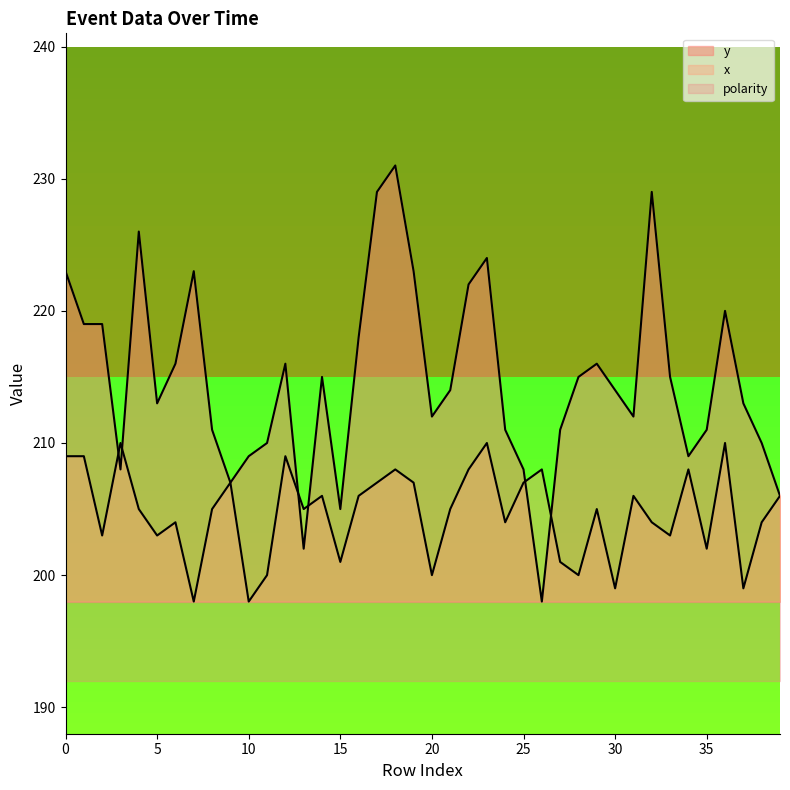

Rank the series by their maximum value, from lowest to highest.

x, y